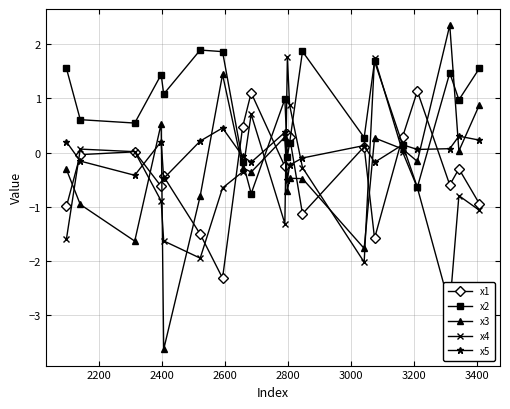

What is the value of the x1 point at the 15th from the left?

-1.6